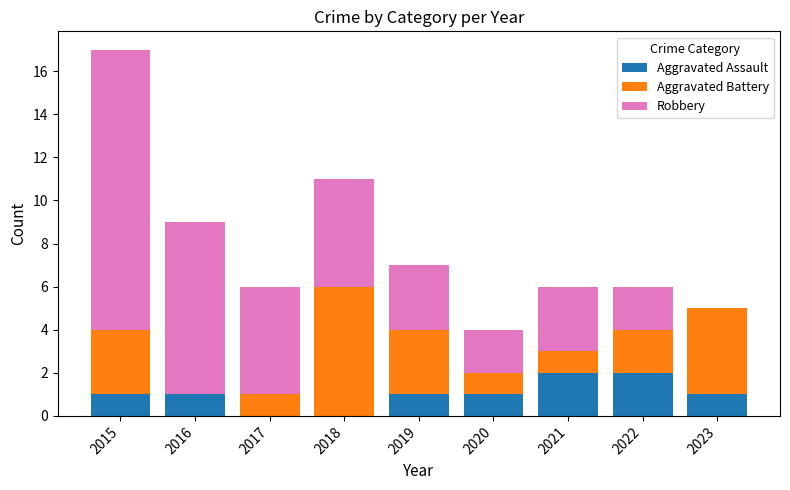

Reading left to right, list the values for the Aggravated Assault series.

2015=1	2016=1	2017=0	2018=0	2019=1	2020=1	2021=2	2022=2	2023=1